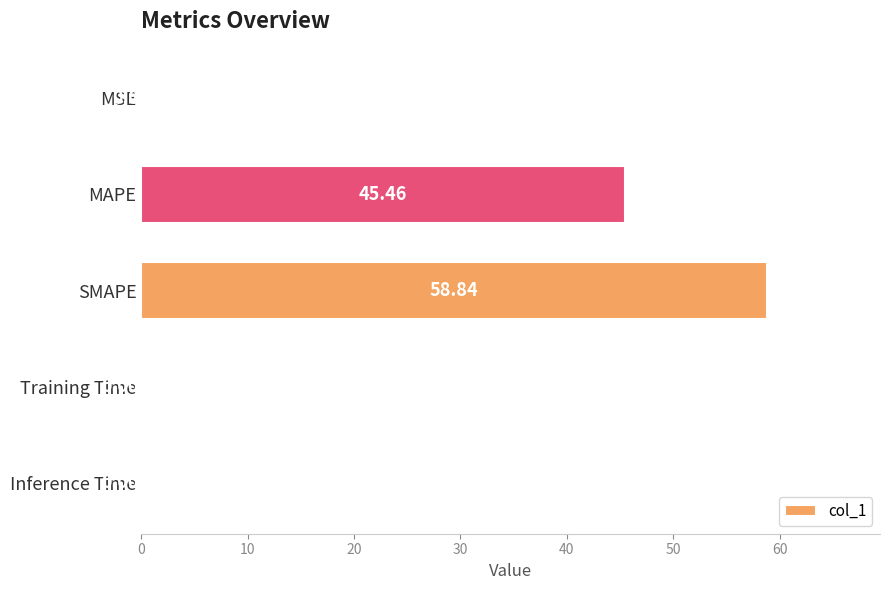

What is the change in value from MSE to SMAPE?

+58.8